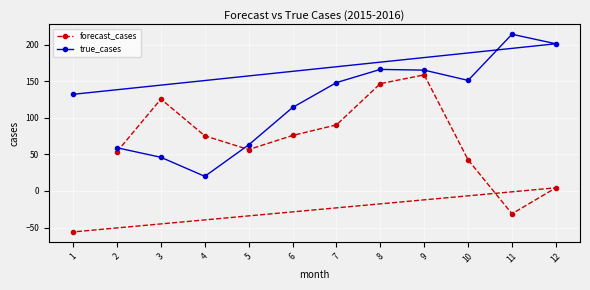

How many lines are shown in the chart?

2